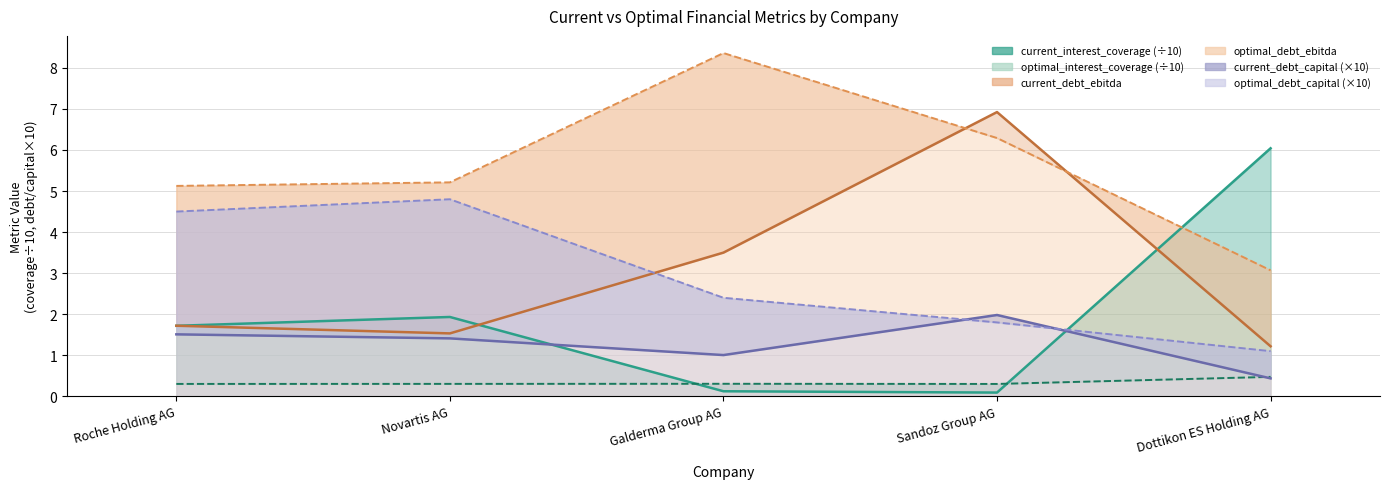

Between Sandoz Group AG and Dottikon ES Holding AG, which series saw the biggest shift?

current_interest_coverage